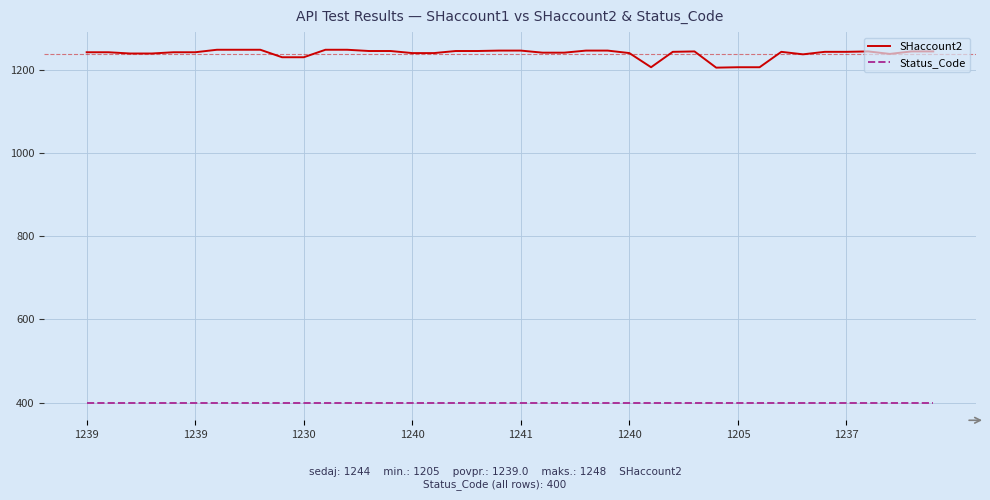

Does the chart display data point markers on the line(s)?

No